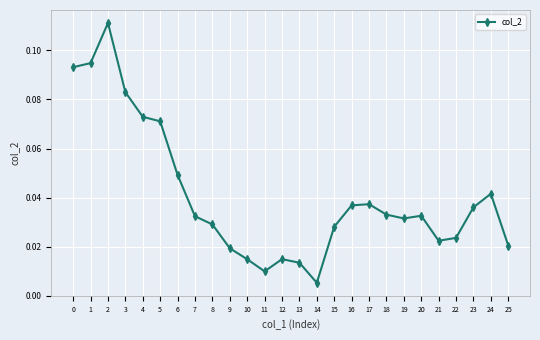

The chart shows a value of 0.1 at 7. True or false?

False